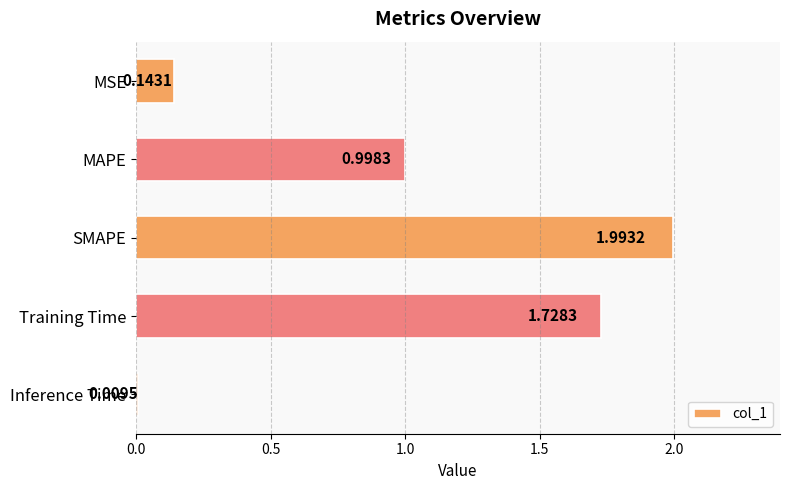

What is the average value?

1.0